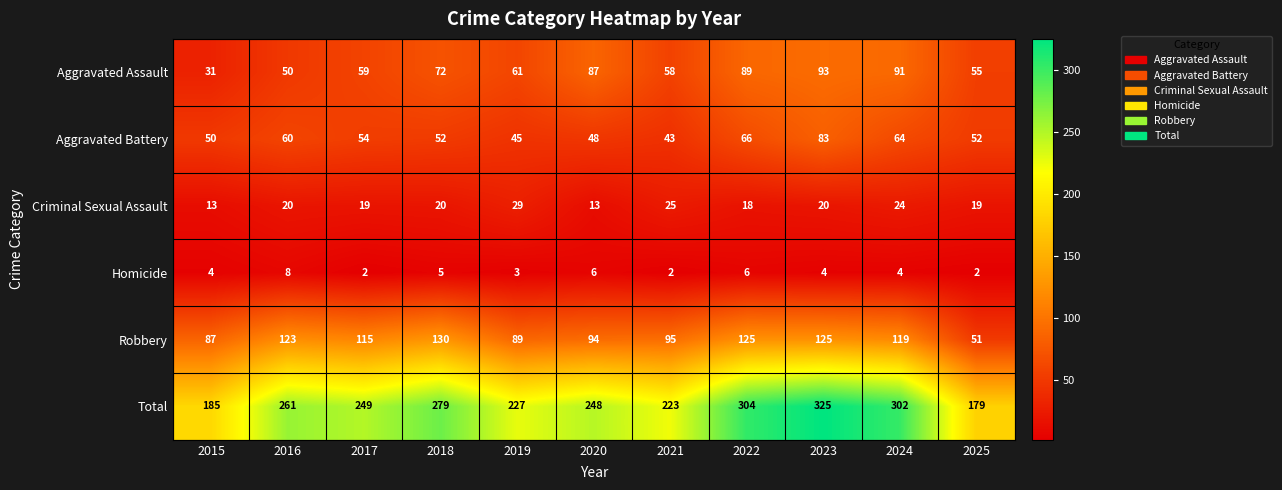

At how many categories does at least one series exceed 70?

11